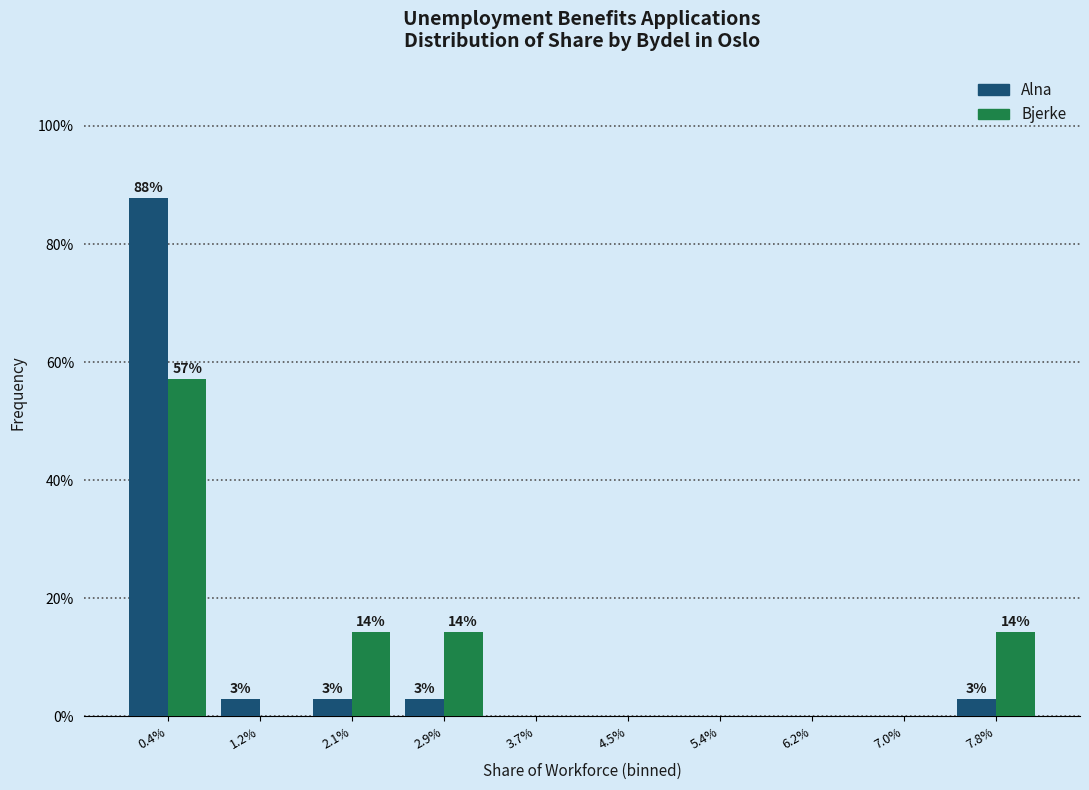

Reading right to left, what are all the values shown in this chart?

Alna: 7.8%=3.0	7.0%=0.0	6.2%=0.0	5.4%=0.0	4.5%=0.0	3.7%=0.0	2.9%=3.0	2.1%=3.0	1.2%=3.0	0.4%=87.9
Bjerke: 7.8%=14.3	7.0%=0.0	6.2%=0.0	5.4%=0.0	4.5%=0.0	3.7%=0.0	2.9%=14.3	2.1%=14.3	1.2%=0.0	0.4%=57.1